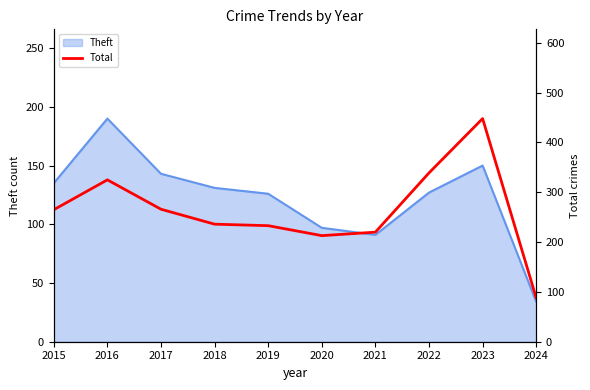

At which label does Theft reach its peak?

2016